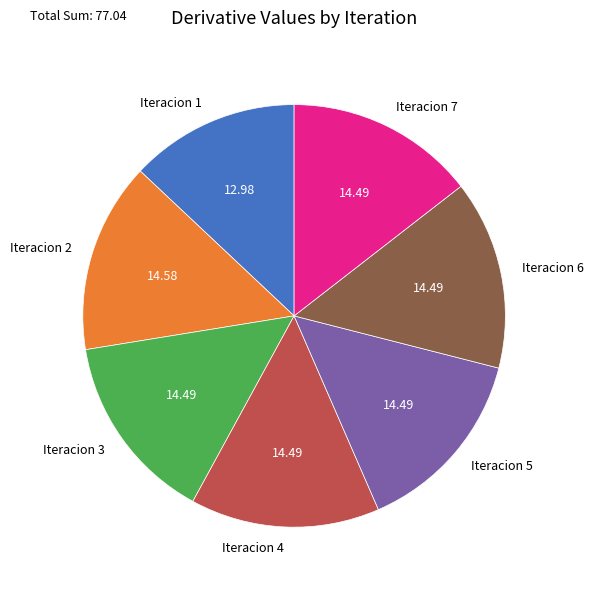

The Iteracion 3 slice represents 8% of the pie. True or false?

False